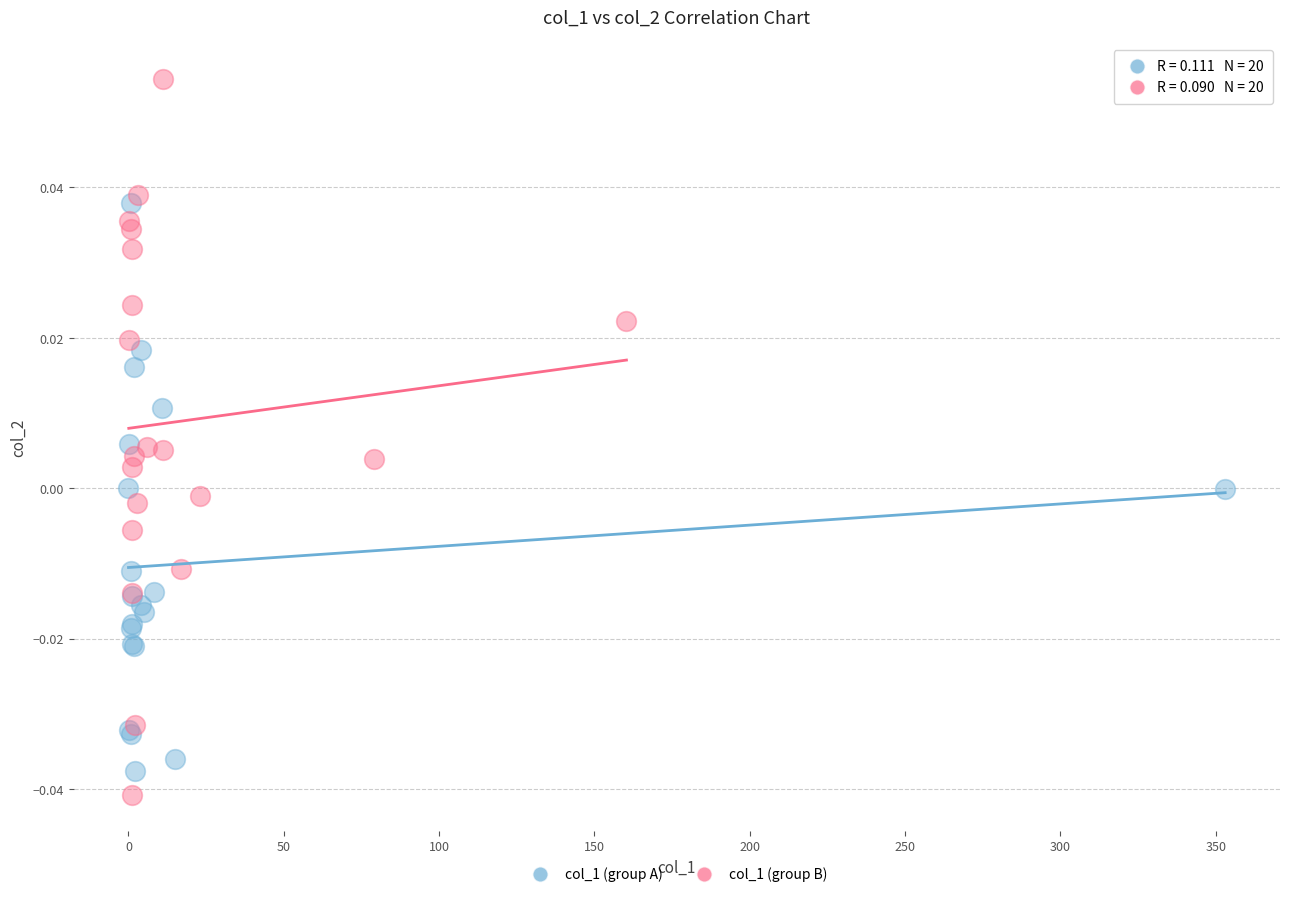

Which series has the widest spread of Y values?

col_1 (group B)